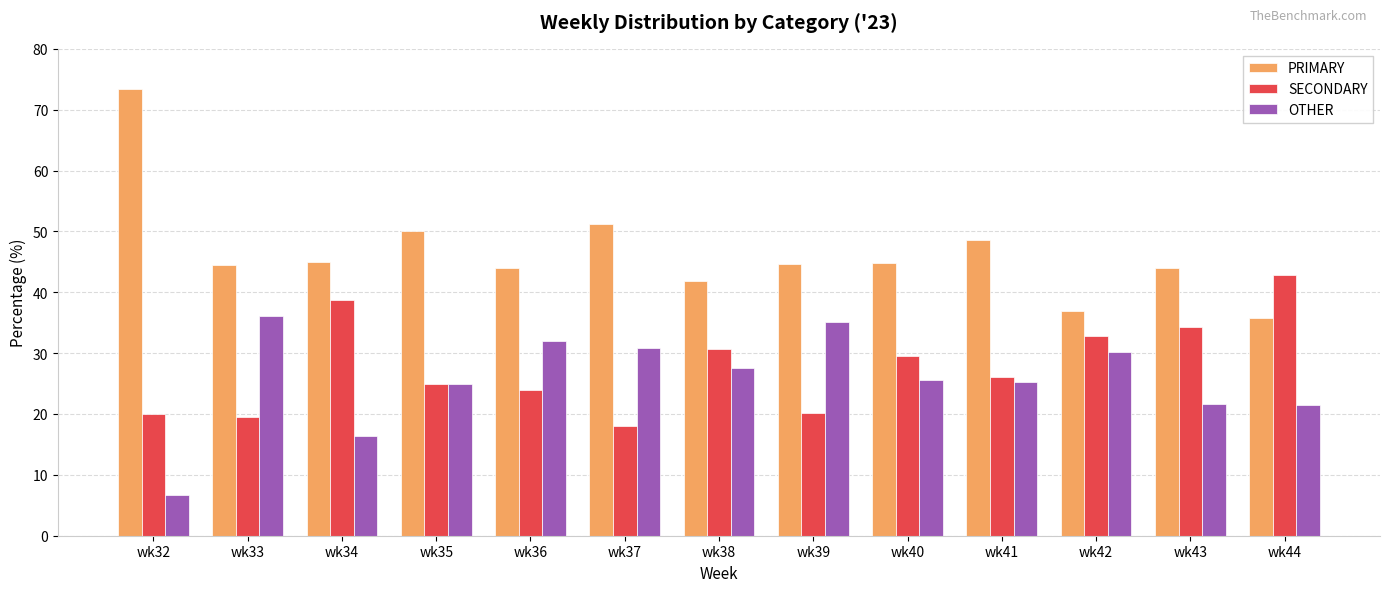

How many bars are there in total?

39